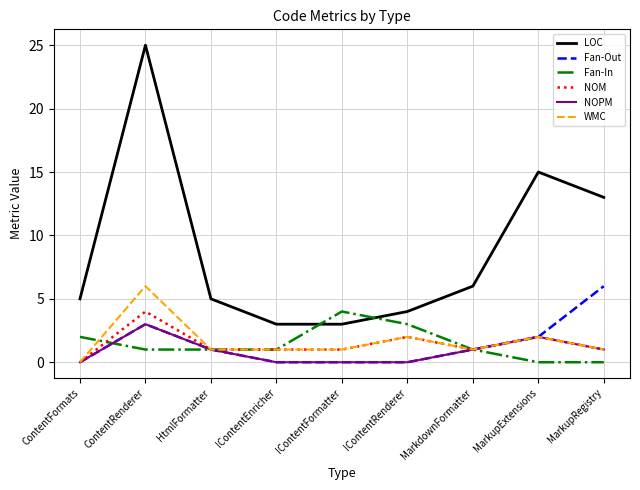

Reading left to right, extract all data points from this chart.

LOC: ContentFormats=5	ContentRenderer=25	HtmlFormatter=5	IContentEnricher=3	IContentFormatter=3	IContentRenderer=4	MarkdownFormatter=6	MarkupExtensions=15	MarkupRegistry=13
Fan-Out: ContentFormats=0	ContentRenderer=3	HtmlFormatter=1	IContentEnricher=0	IContentFormatter=0	IContentRenderer=0	MarkdownFormatter=1	MarkupExtensions=2	MarkupRegistry=6
Fan-In: ContentFormats=2	ContentRenderer=1	HtmlFormatter=1	IContentEnricher=1	IContentFormatter=4	IContentRenderer=3	MarkdownFormatter=1	MarkupExtensions=0	MarkupRegistry=0
NOM: ContentFormats=0	ContentRenderer=4	HtmlFormatter=1	IContentEnricher=1	IContentFormatter=1	IContentRenderer=2	MarkdownFormatter=1	MarkupExtensions=2	MarkupRegistry=1
NOPM: ContentFormats=0	ContentRenderer=3	HtmlFormatter=1	IContentEnricher=0	IContentFormatter=0	IContentRenderer=0	MarkdownFormatter=1	MarkupExtensions=2	MarkupRegistry=1
WMC: ContentFormats=0	ContentRenderer=6	HtmlFormatter=1	IContentEnricher=1	IContentFormatter=1	IContentRenderer=2	MarkdownFormatter=1	MarkupExtensions=2	MarkupRegistry=1